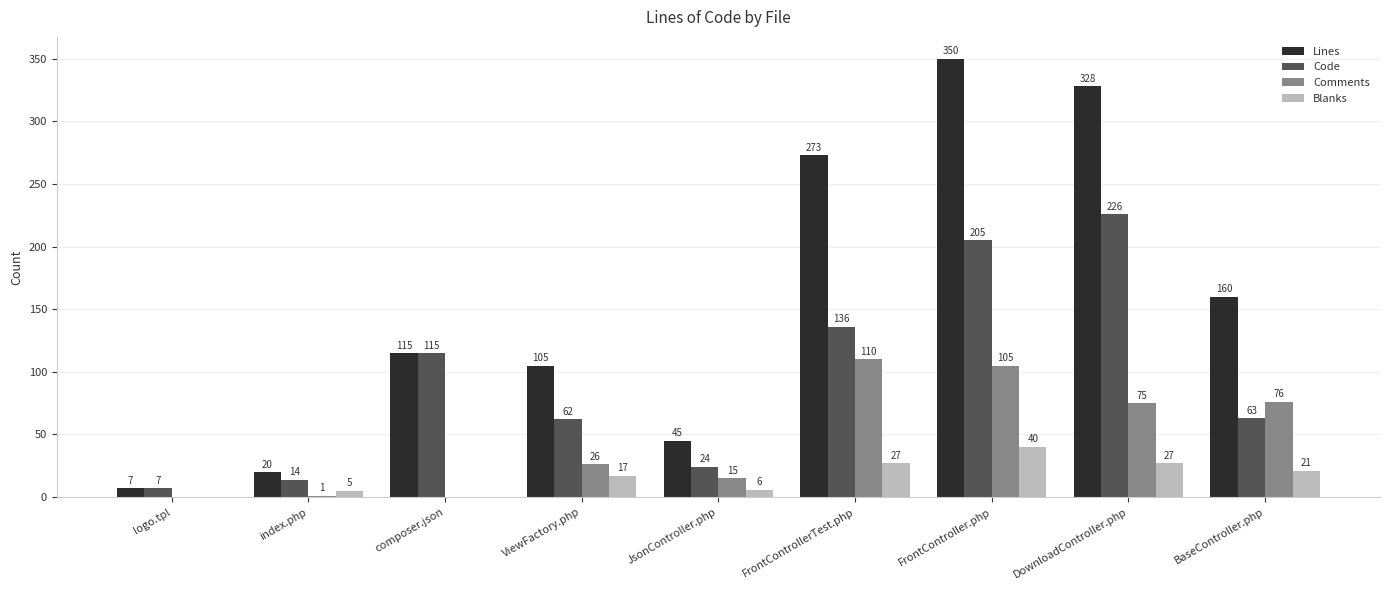

Is the value of Comments at ViewFactory.php greater than the value of Code at ViewFactory.php?

No